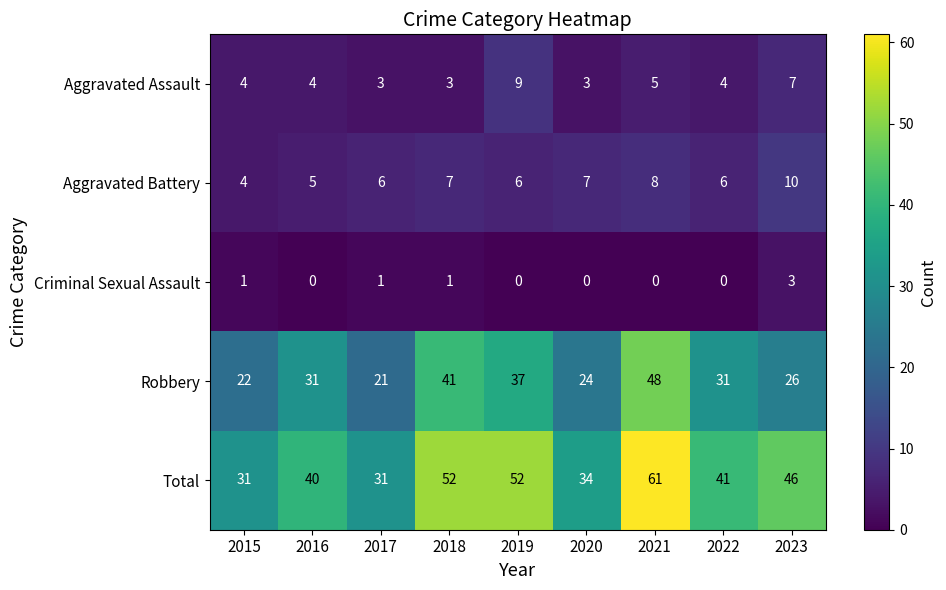

What is the difference between the highest and lowest values at 2016?

40